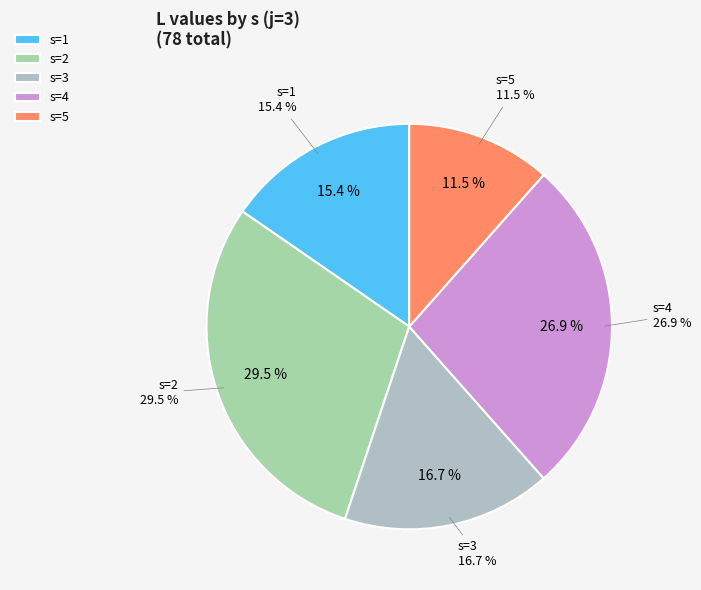

Which category has the biggest portion of the pie?

s=2